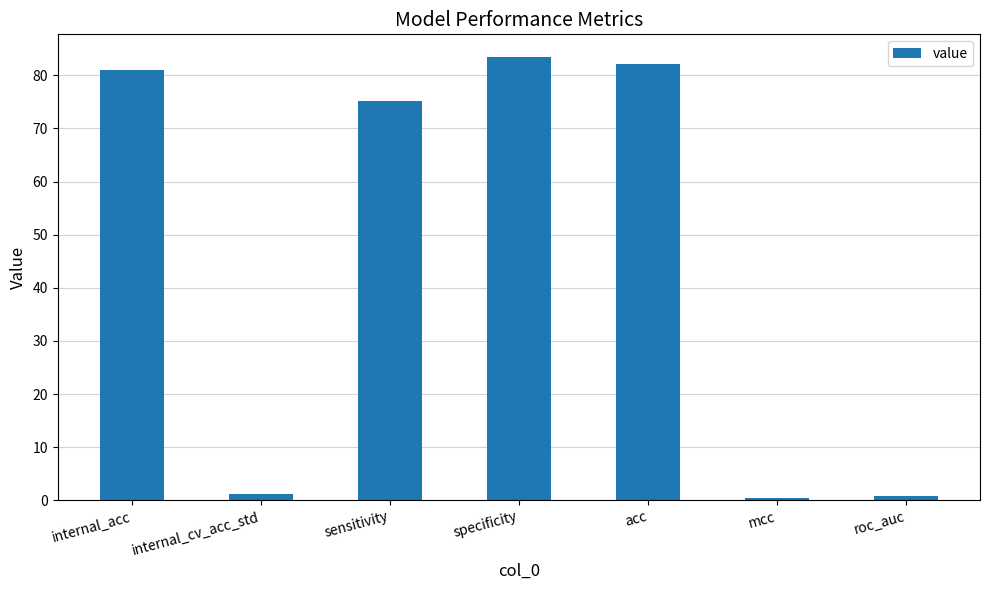

What is the maximum value shown in the chart?

83.6